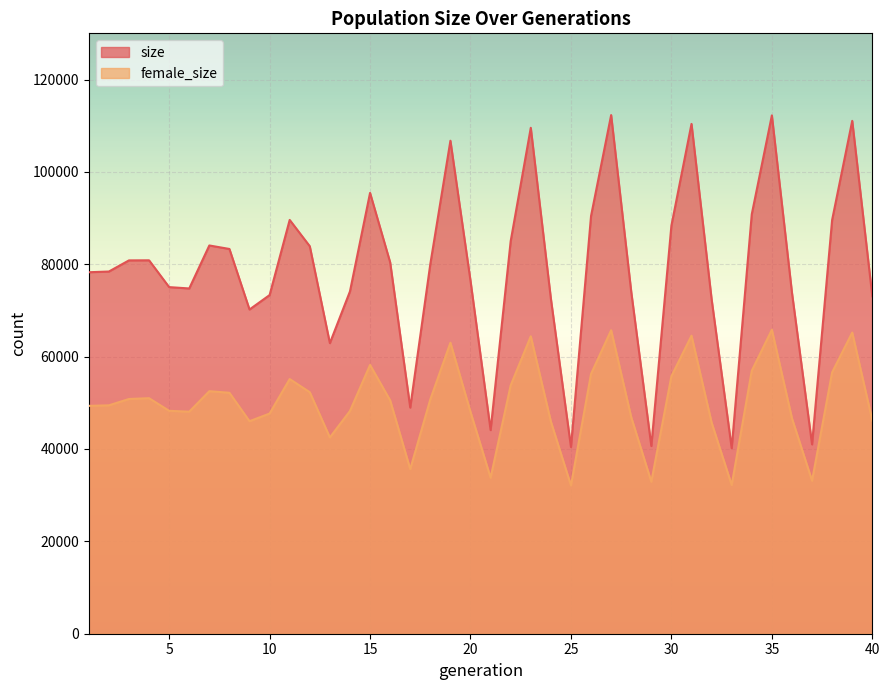

What is the minimum value for female_size?

32096